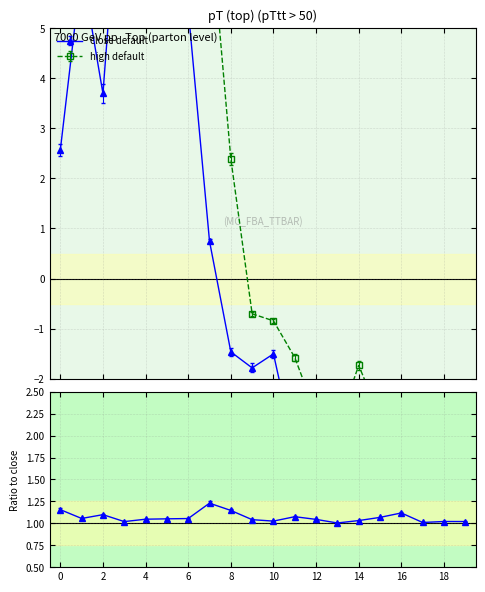

What is the difference between the maximum and minimum values in the close series?

15.6